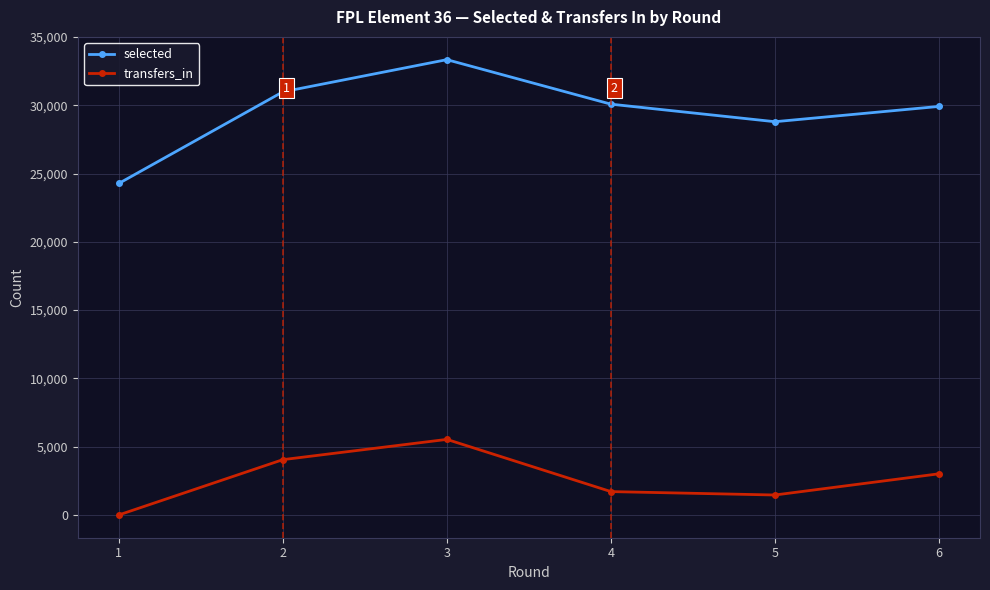

What are all the series names shown in the legend?

selected, transfers_in